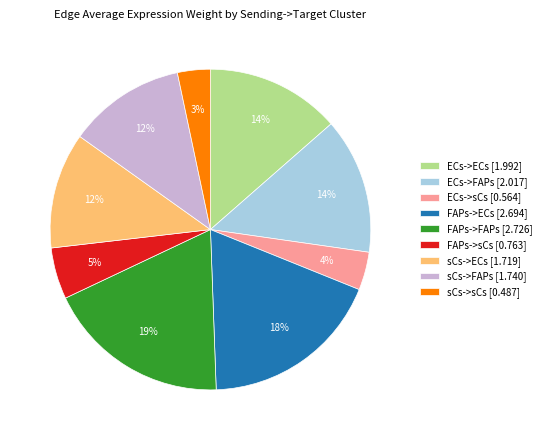

What percentage is the sCs->sCs [0.487] slice, to the nearest percent?

3%